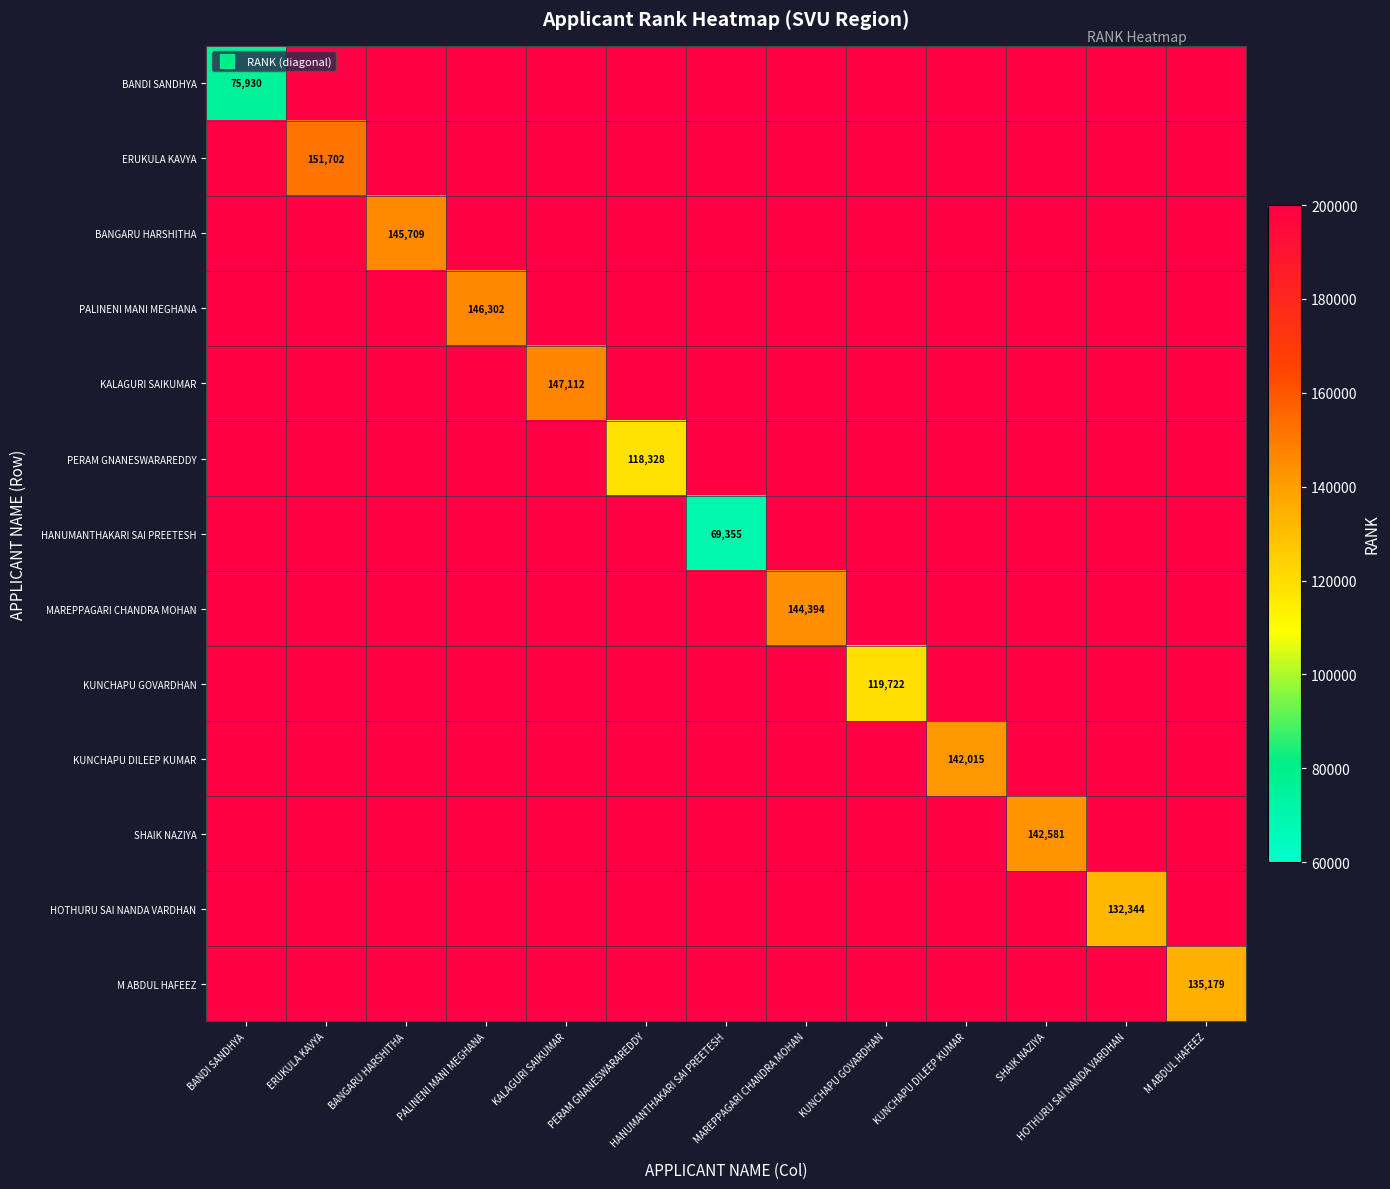

What is the total value across all series at KUNCHAPU GOVARDHAN?

2519722